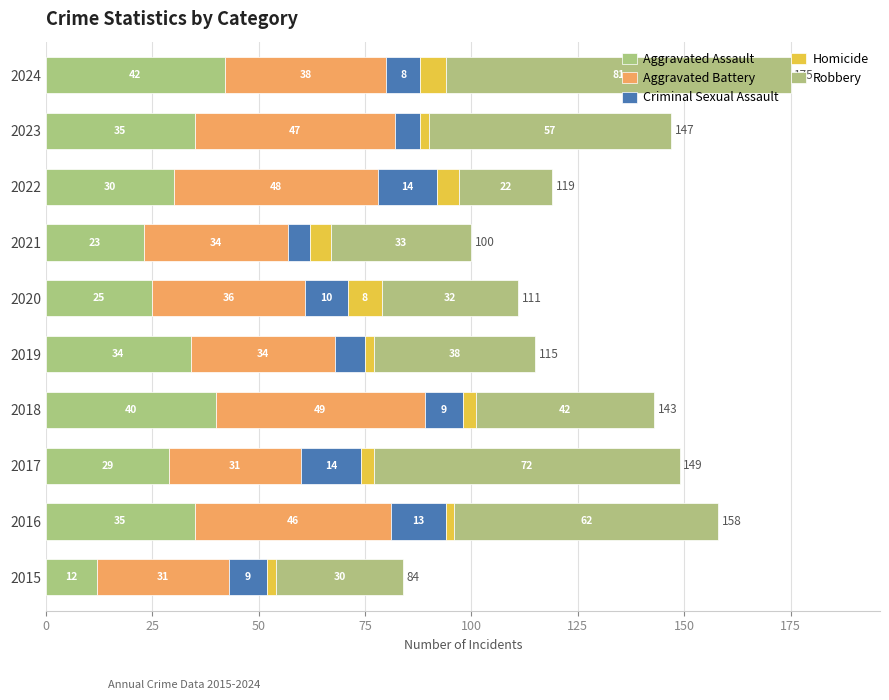

Which series has the largest range (max minus min)?

Robbery